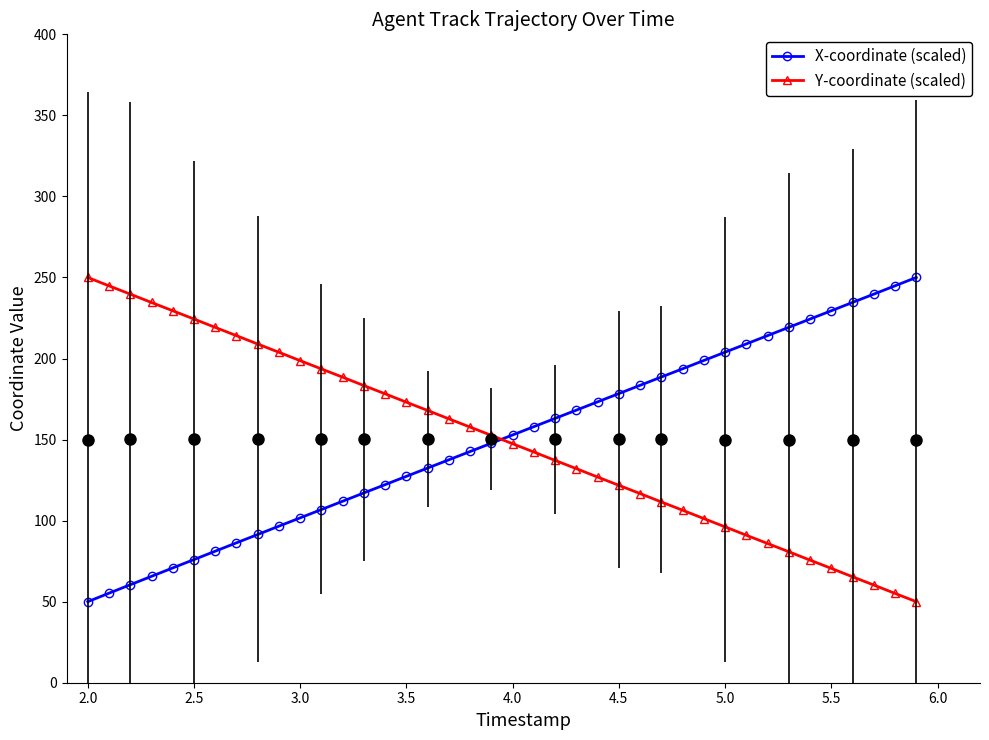

True or false: X-coordinate (scaled) and Y-coordinate (scaled) intersect in this chart.

True